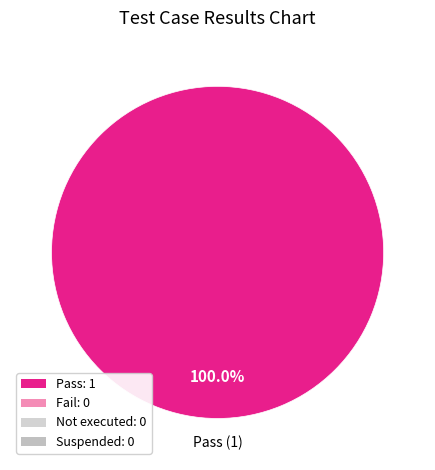

Is there any slice that represents more than half of the pie?

Yes